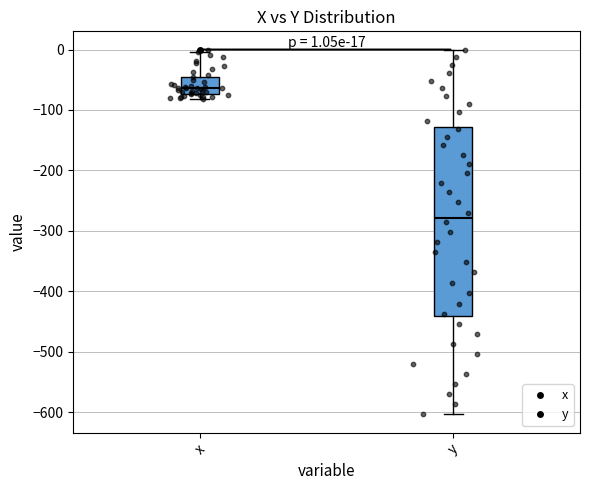

Which box has the lowest median line?

y